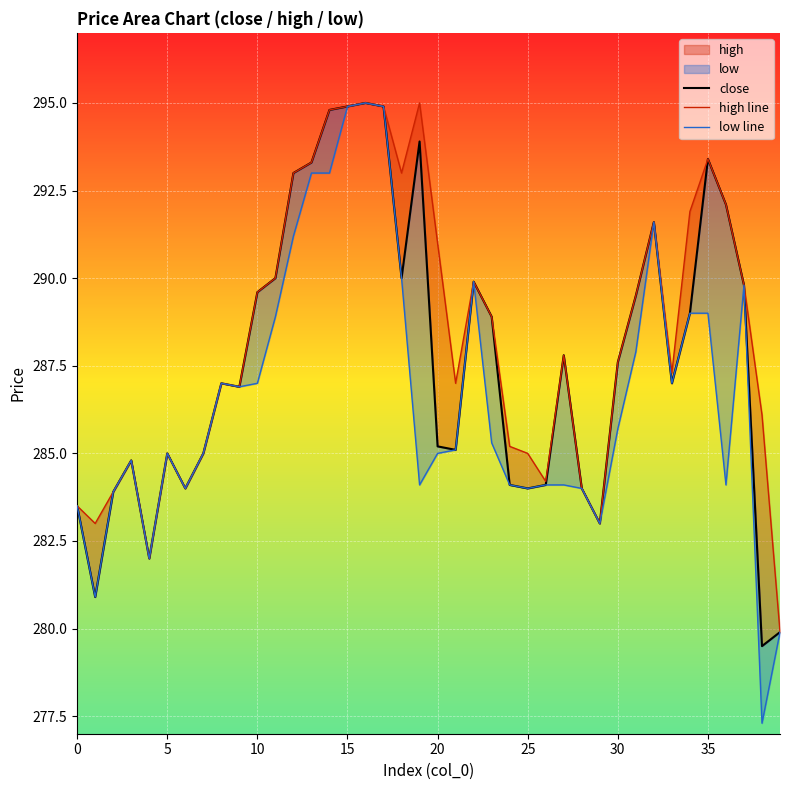

What is the maximum value for close?

295.0